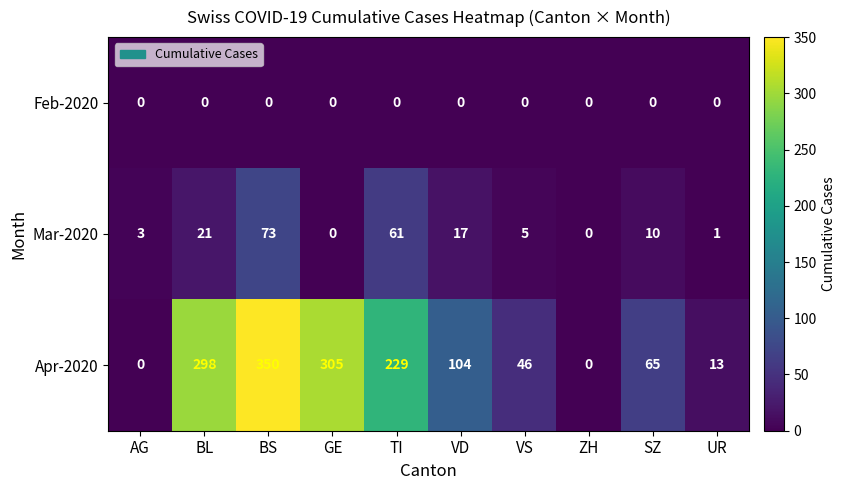

Which series has the widest spread of values?

Apr-2020